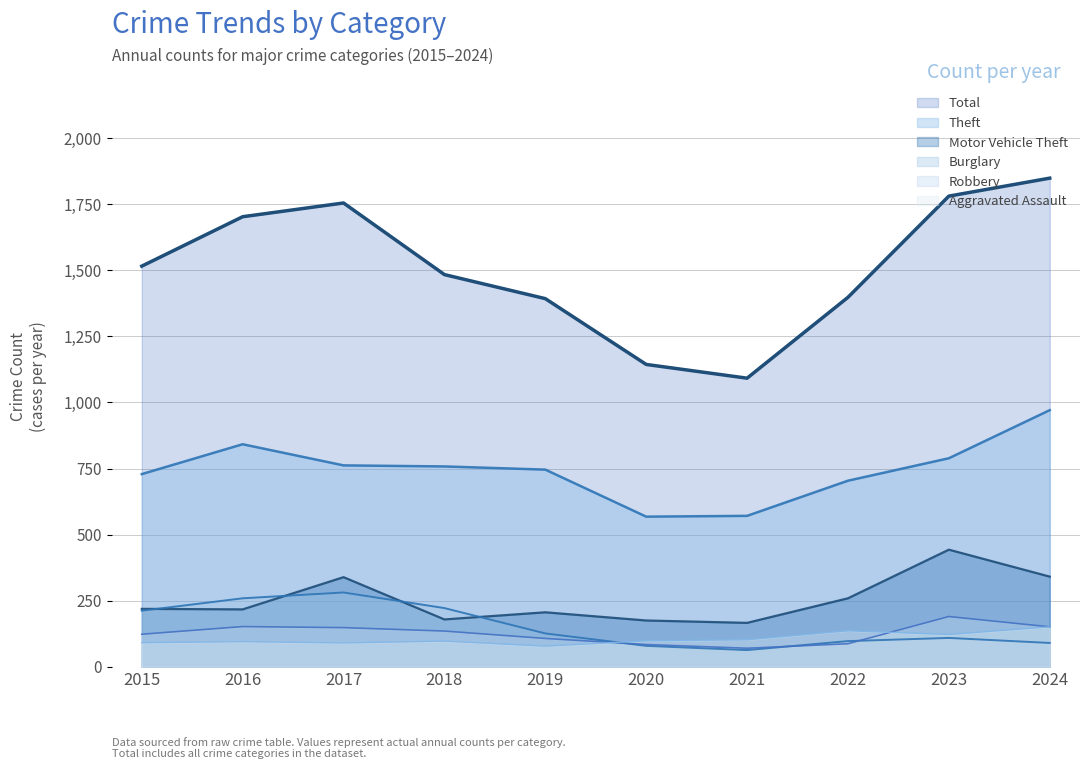

Between 2023 and 2021, which is larger?

2023